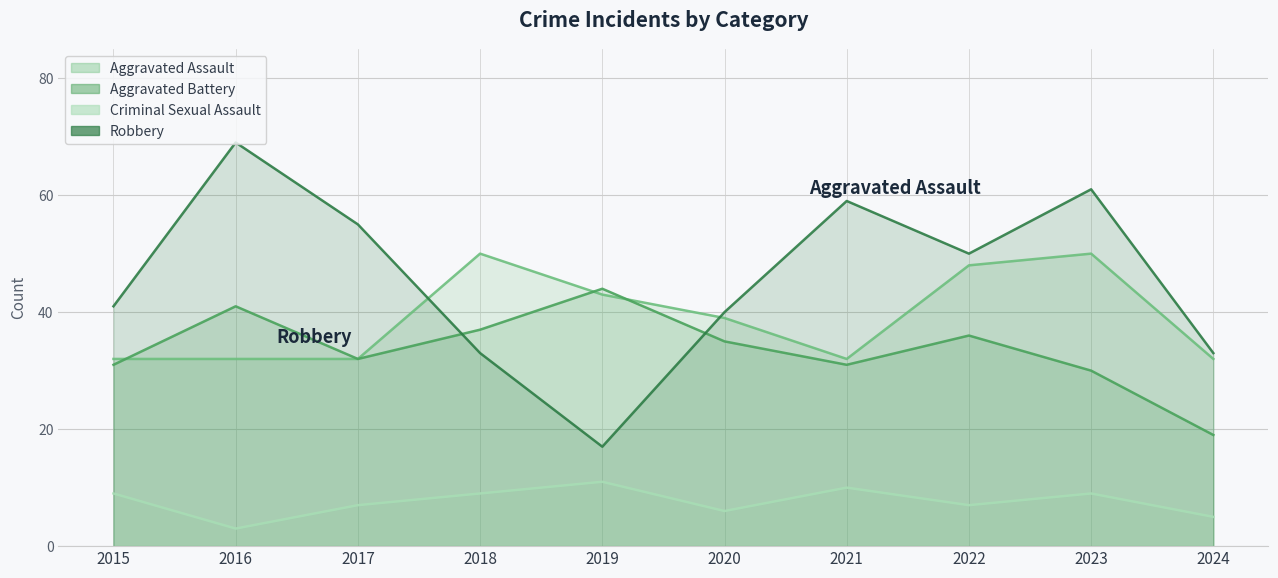

How many categories are shown in the chart?

10